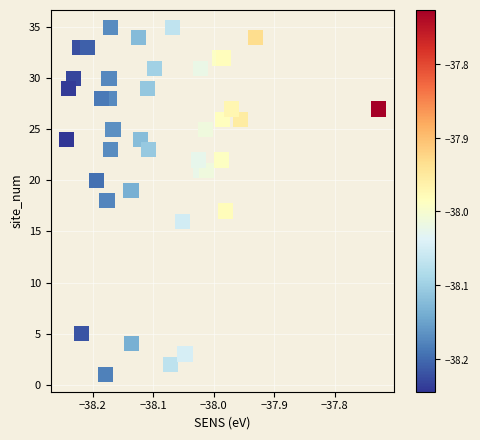

What is the range of Y values (max minus min)?

34